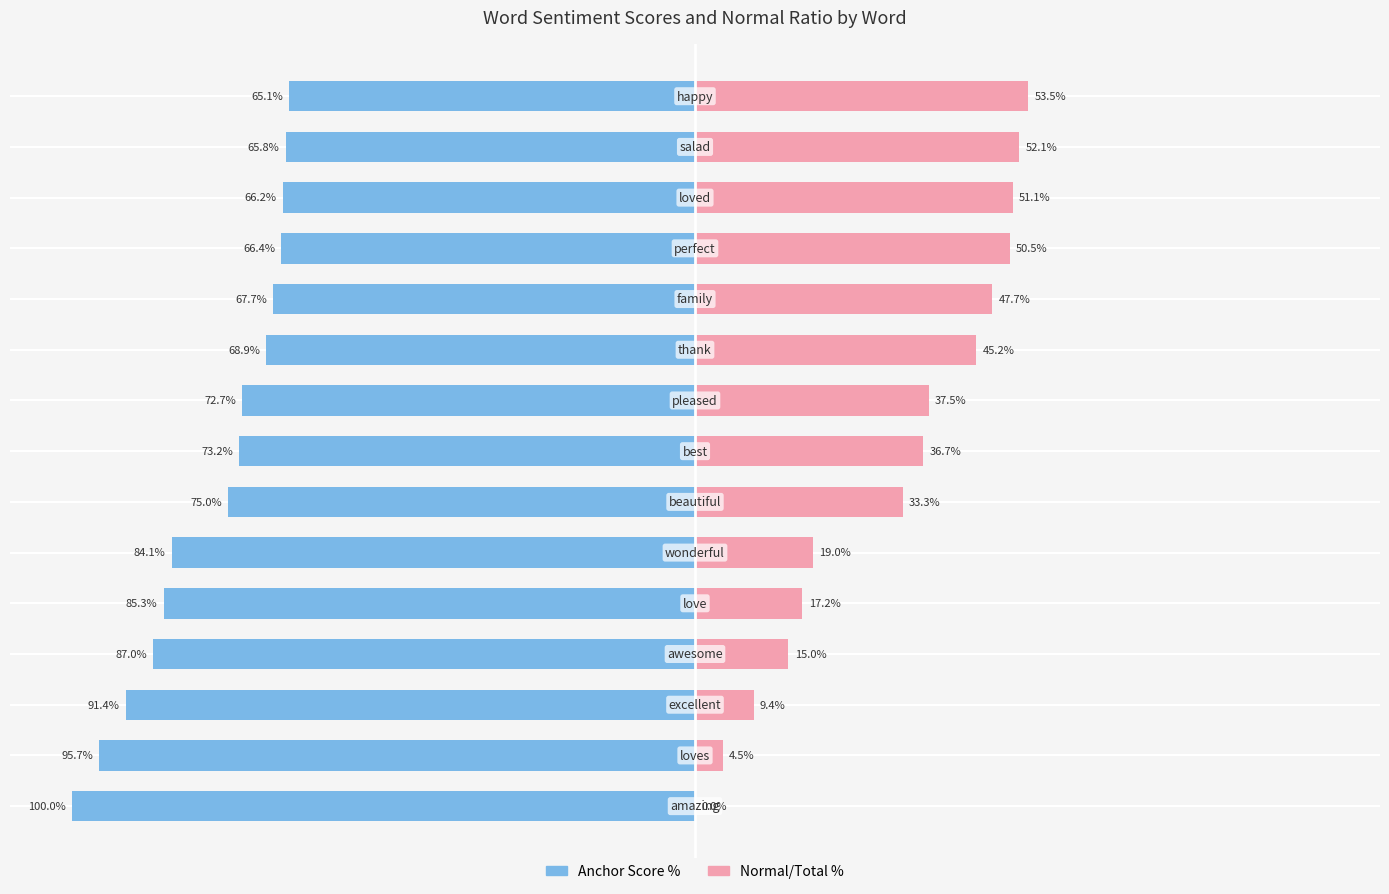

The value of Normal/Total % at 14 is 53.5. True or false?

True